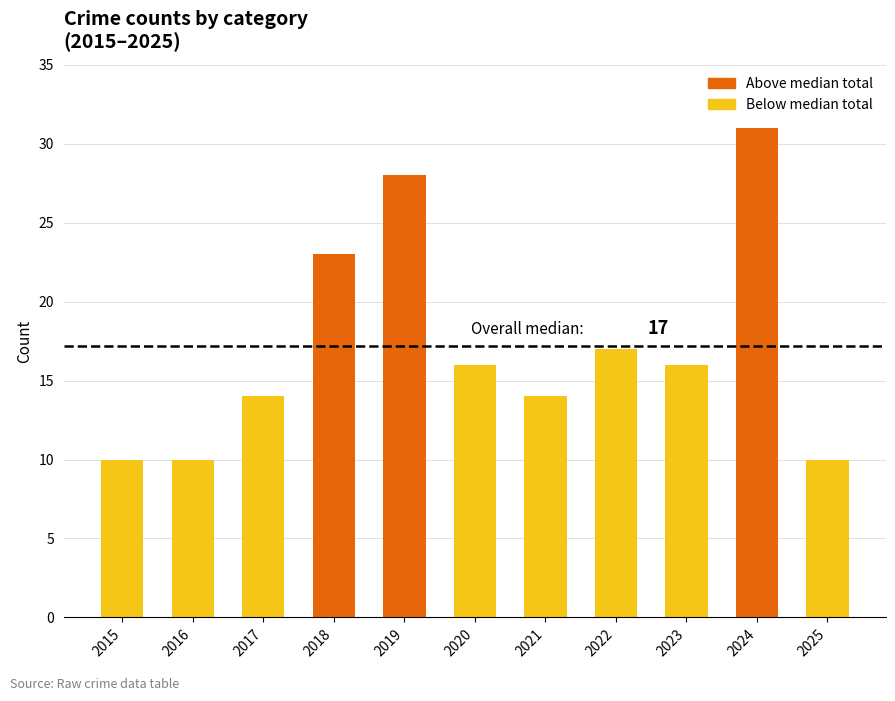

Read the value at 2017, to the nearest 10.

10